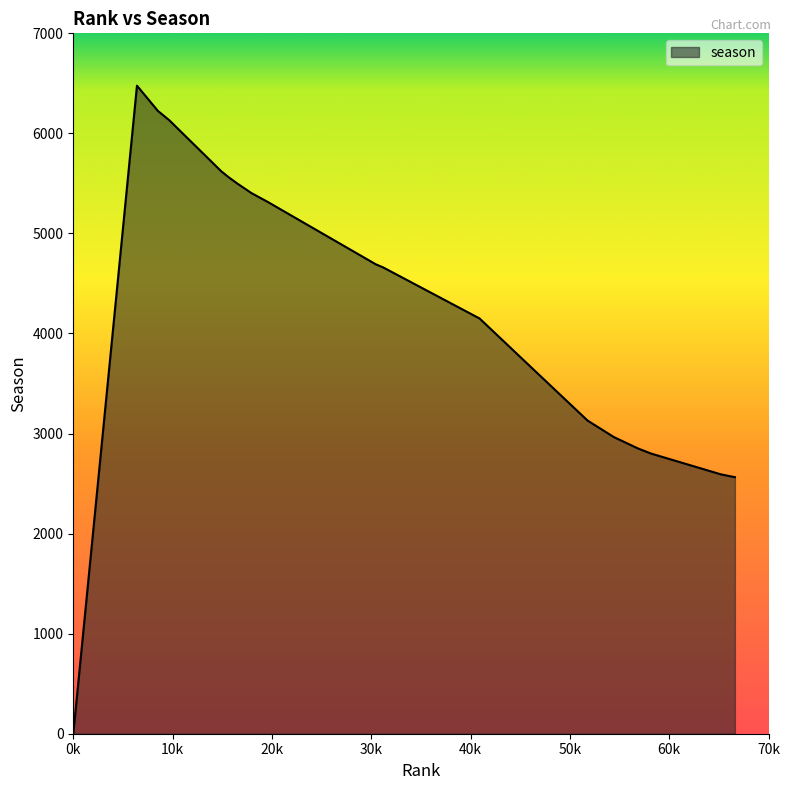

What is the change in value from 8514 to 66615?

-3661